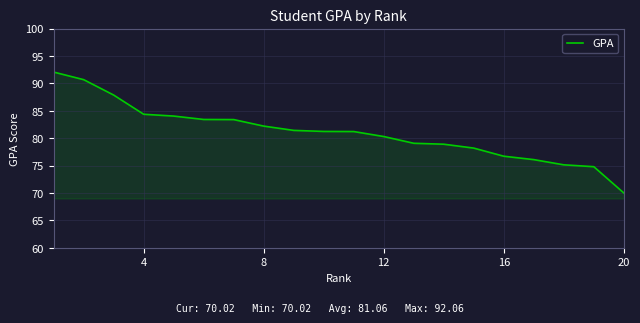

What is the difference between the maximum and minimum values?

22.0